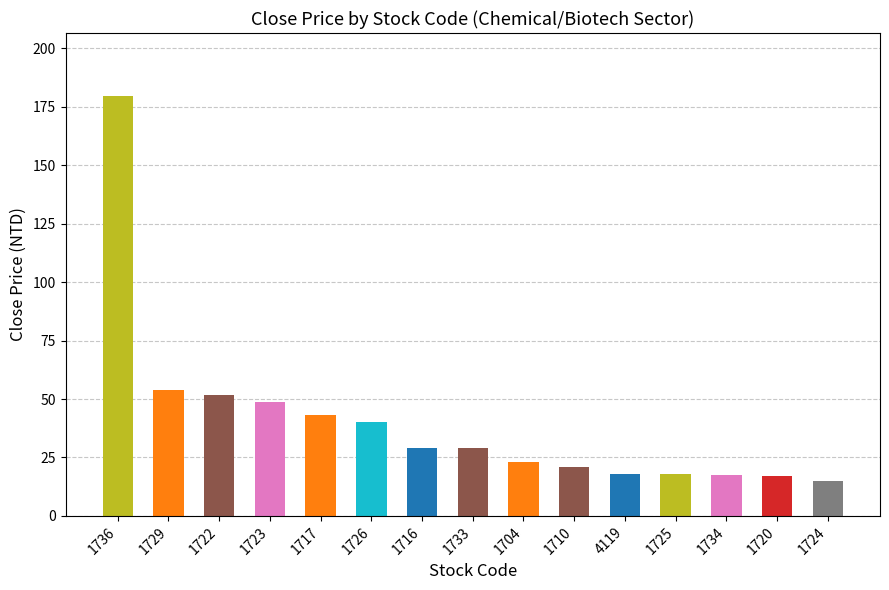

What is the ratio of the value at 1736 to the value at 1729?

3.3